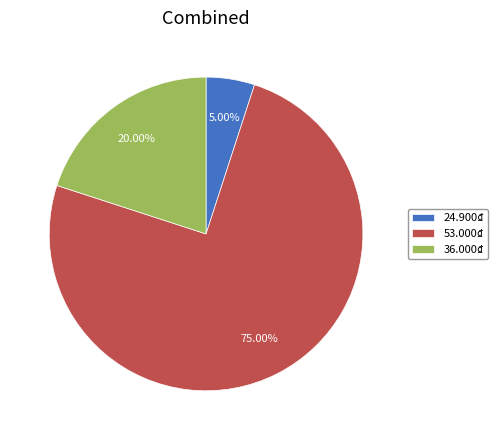

To the nearest percent, what portion does 36.000₫ represent?

20%